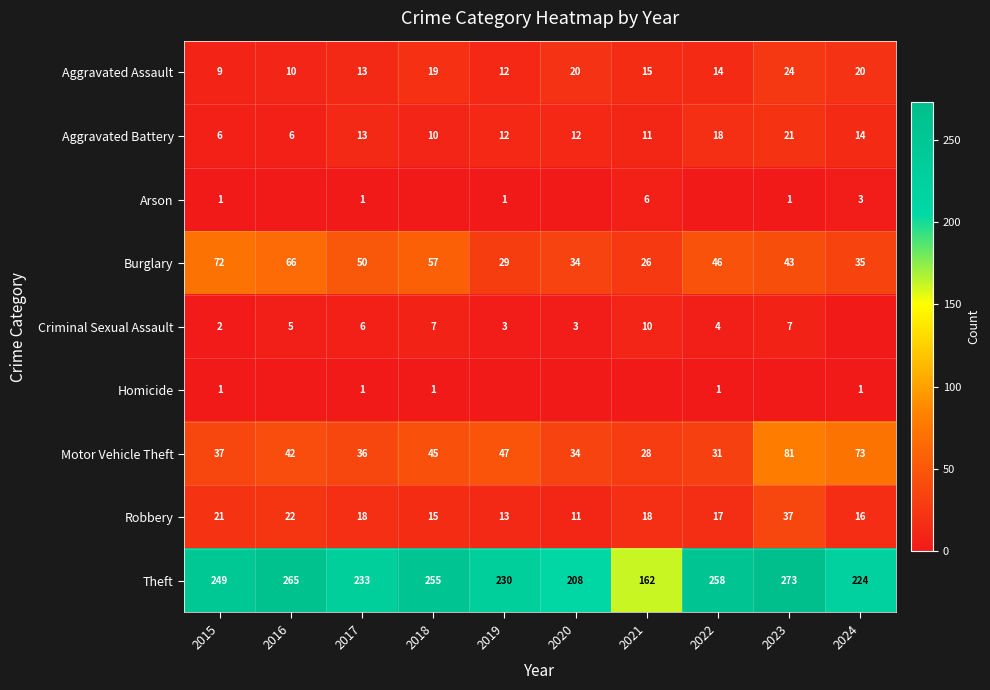

List the labels in order of Burglary value, smallest first.

2021, 2019, 2020, 2024, 2023, 2022, 2017, 2018, 2016, 2015